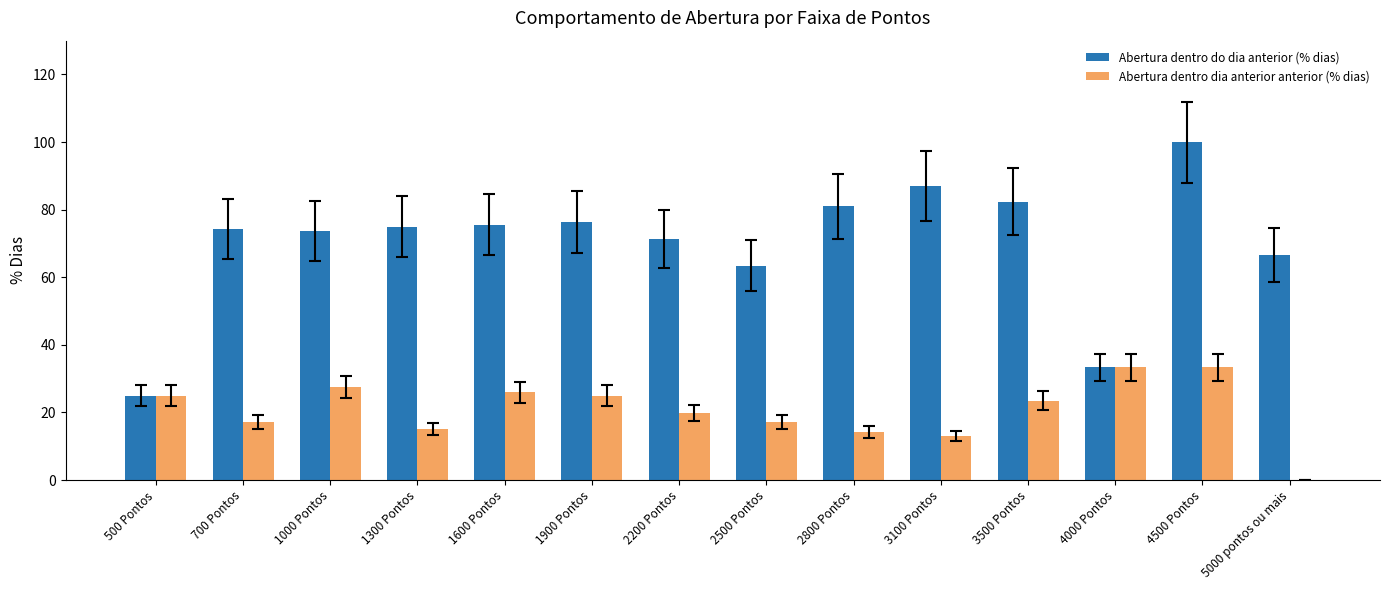

Reading left to right, what are all the values shown in this chart?

Abertura dentro do dia anterior (% dias): 25.0	74.3	73.6	75.0	75.6	76.3	71.2	63.4	81.0	87.0	82.4	33.3	100.0	66.7
Abertura dentro dia anterior anterior (% dias): 25.0	17.1	27.5	15.2	26.0	25.0	19.7	17.1	14.3	13.0	23.5	33.3	33.3	0.0